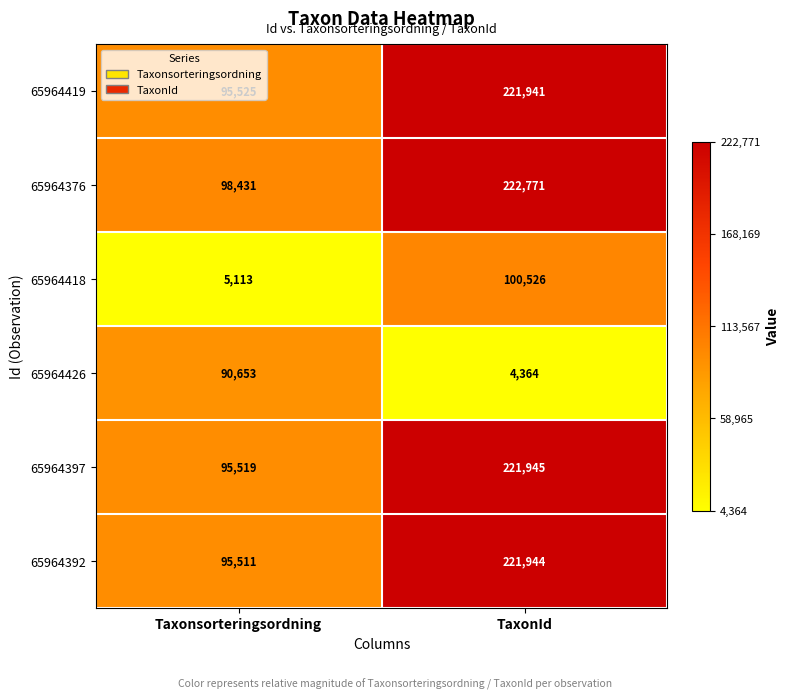

What value does the 65964419 series have at Taxonsorteringsordning, to the nearest 100?

95500